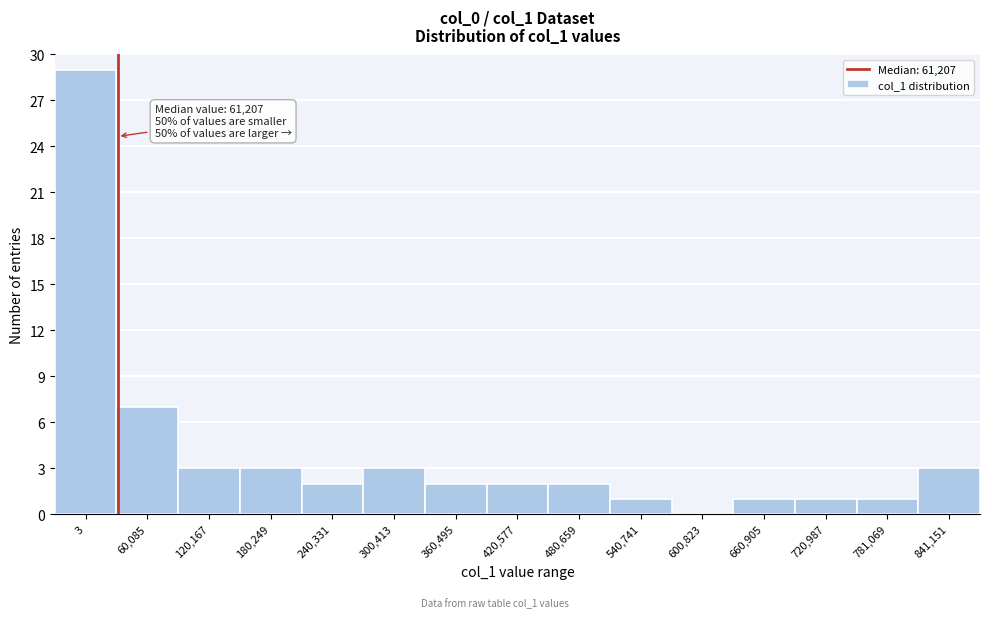

Reading left to right, transcribe all the data shown in this chart.

3=29	60,085=7	120,167=3	180,249=3	240,331=2	300,413=3	360,495=2	420,577=2	480,659=2	540,741=1	600,823=0	660,905=1	720,987=1	781,069=1	841,151=3